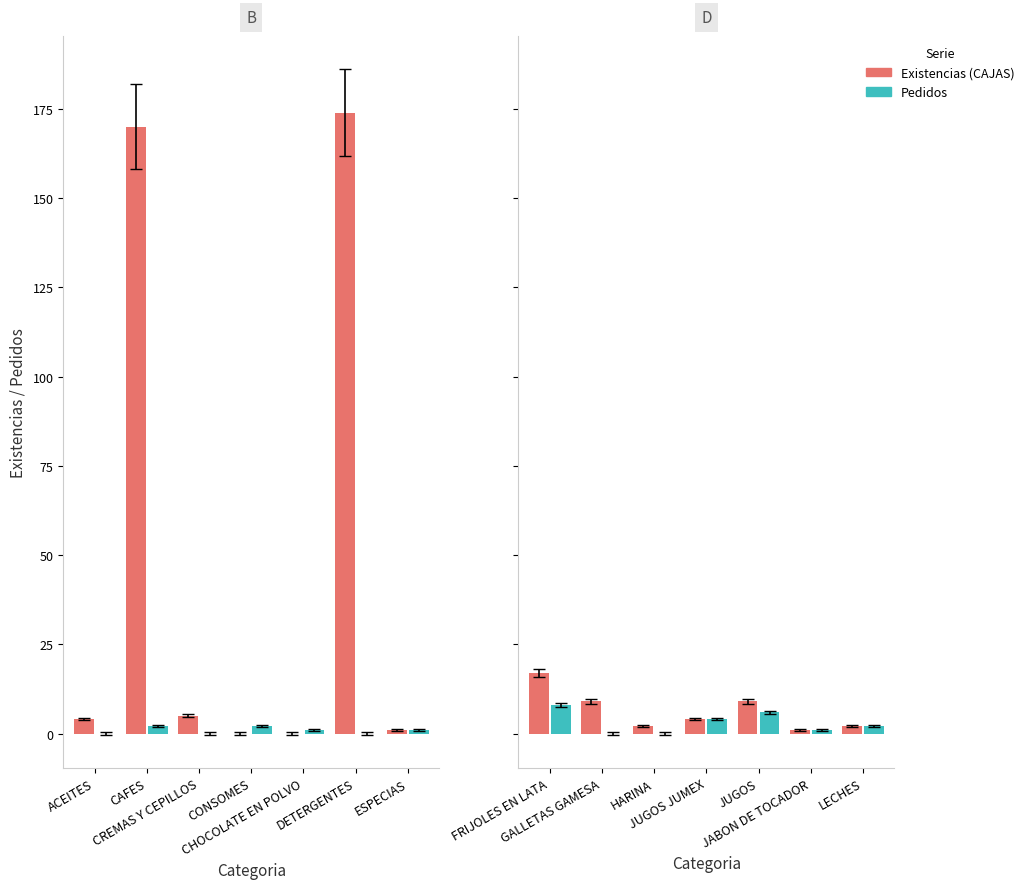

How many groups of bars are there?

7